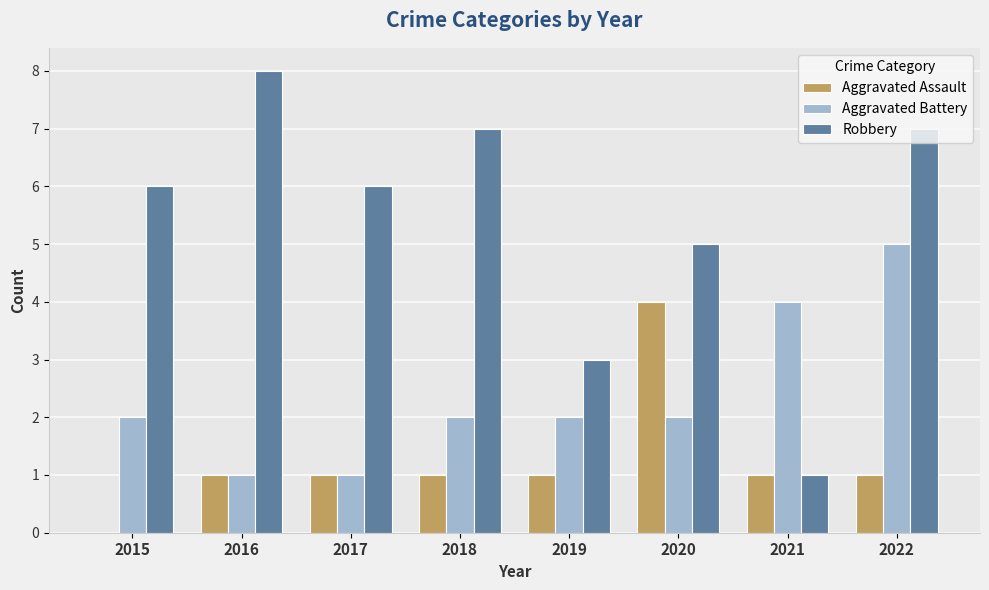

What is the total value across all series at 2018?

10